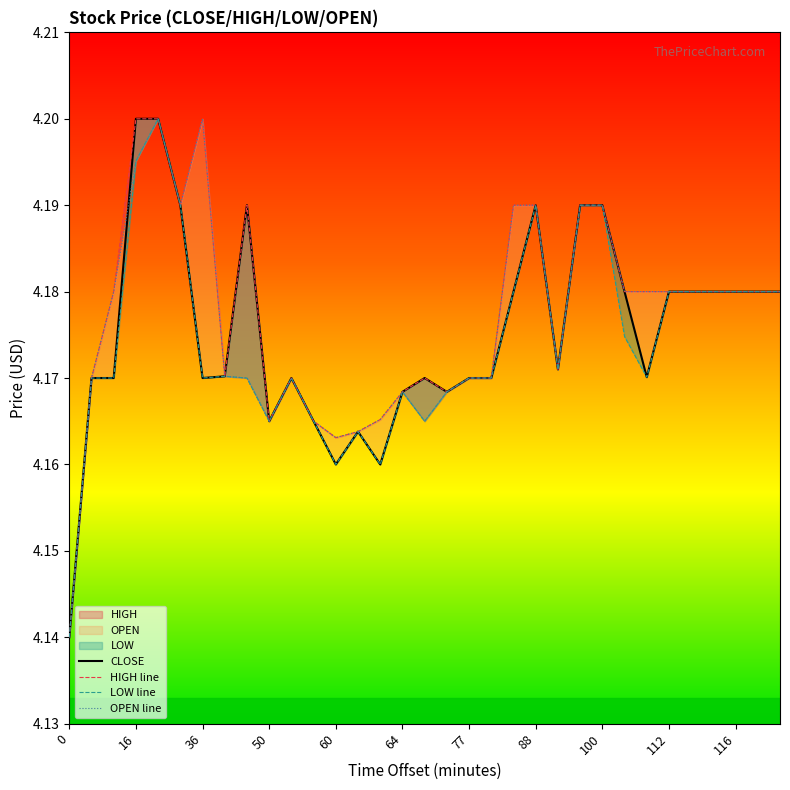

True or false: HIGH line has more than 2 interior local peaks.

True